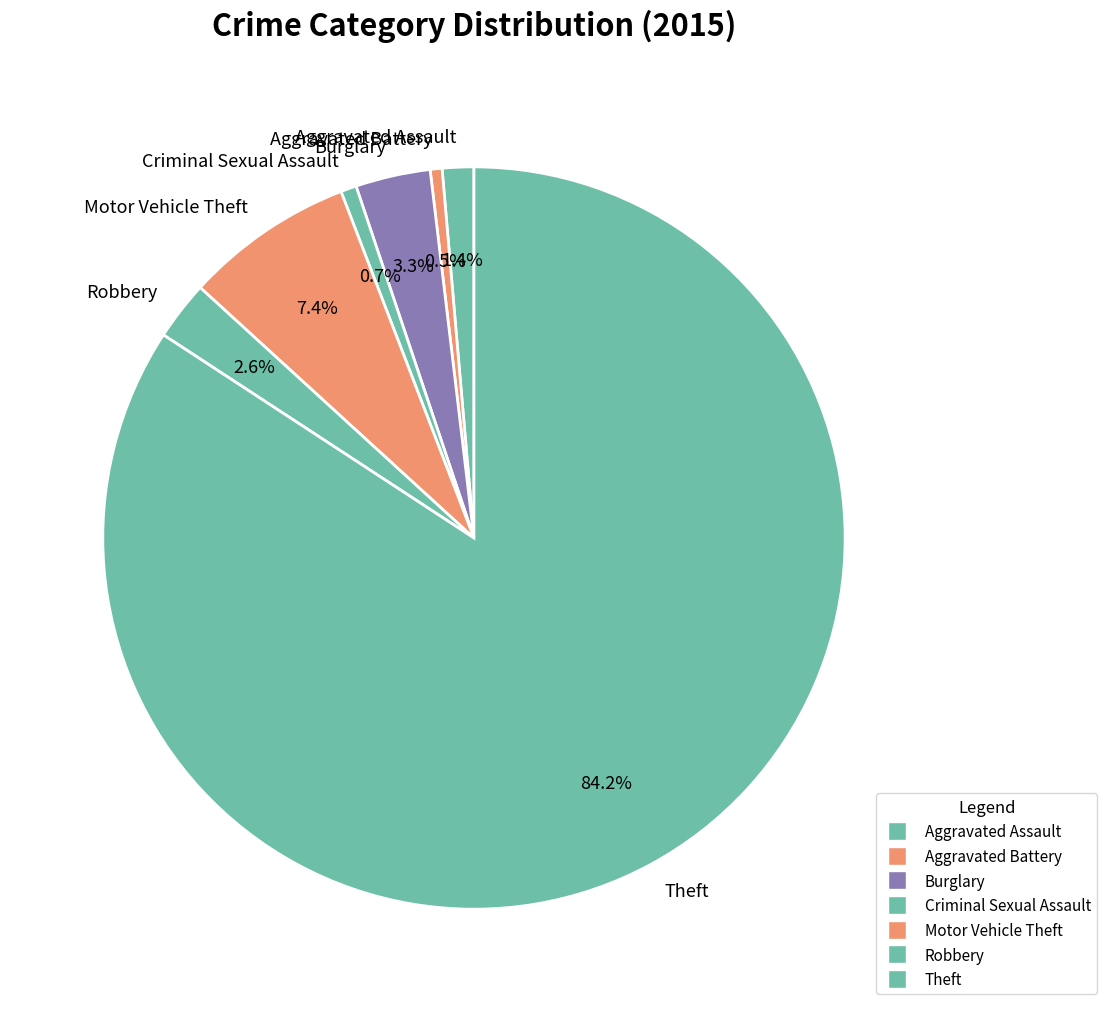

The Aggravated Assault slice represents 1% of the pie. True or false?

True